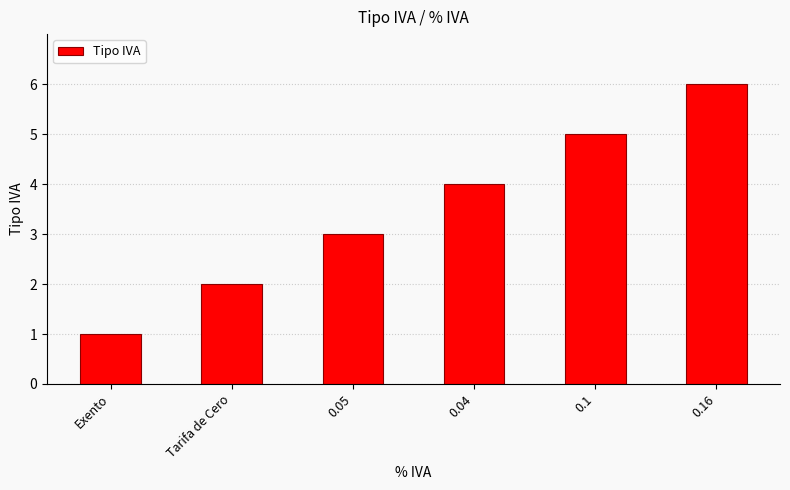

The value at Tarifa de Cero is 3. True or false?

False